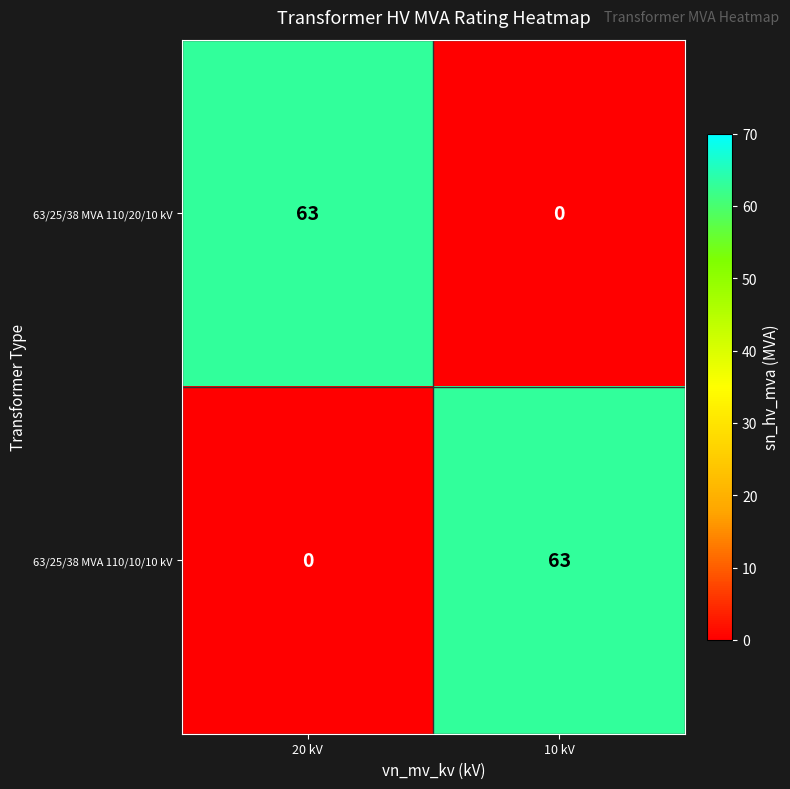

What is the sum of the 63/25/38 MVA 110/20/10 kV values at 10 kV and 20 kV?

63